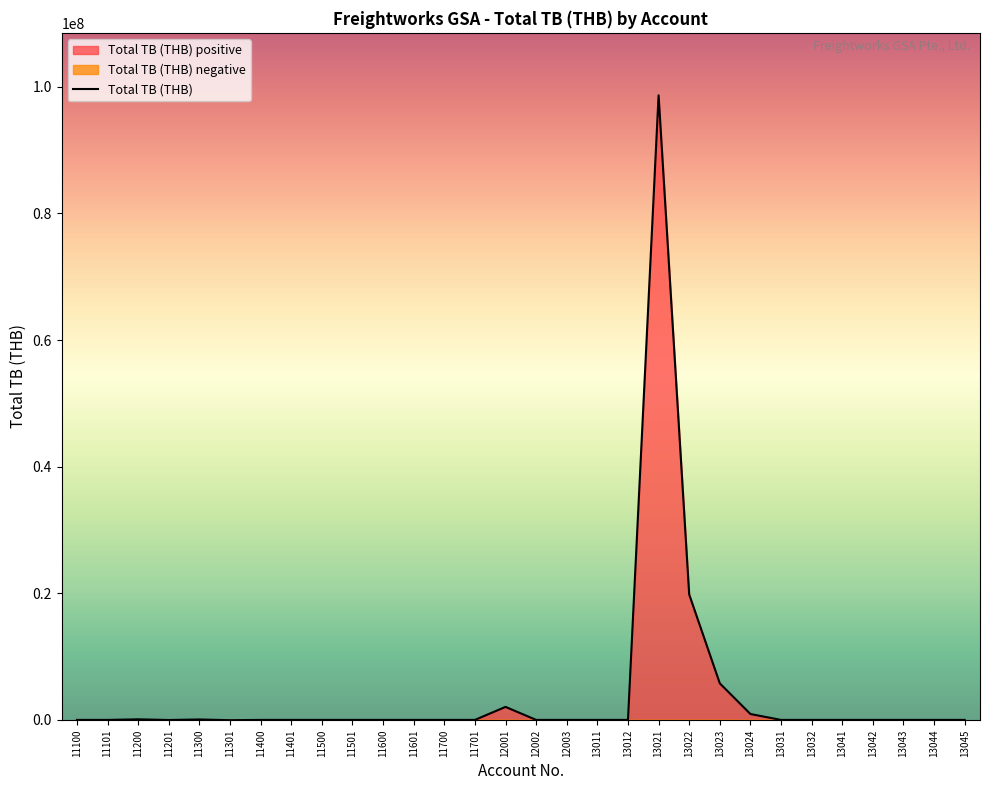

How many values exceed 0?

7